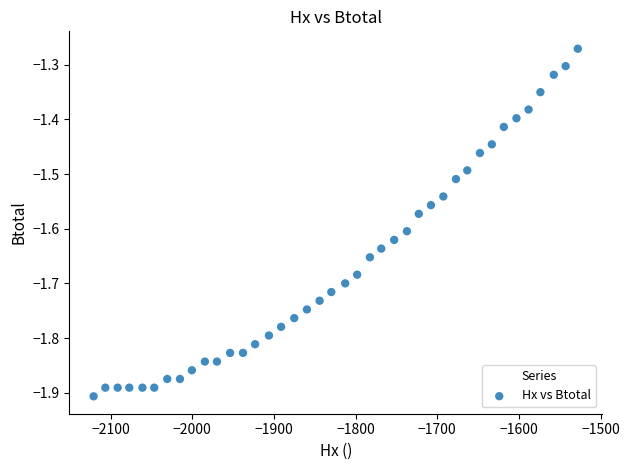

What is the range of X values (max minus min)?

592.9